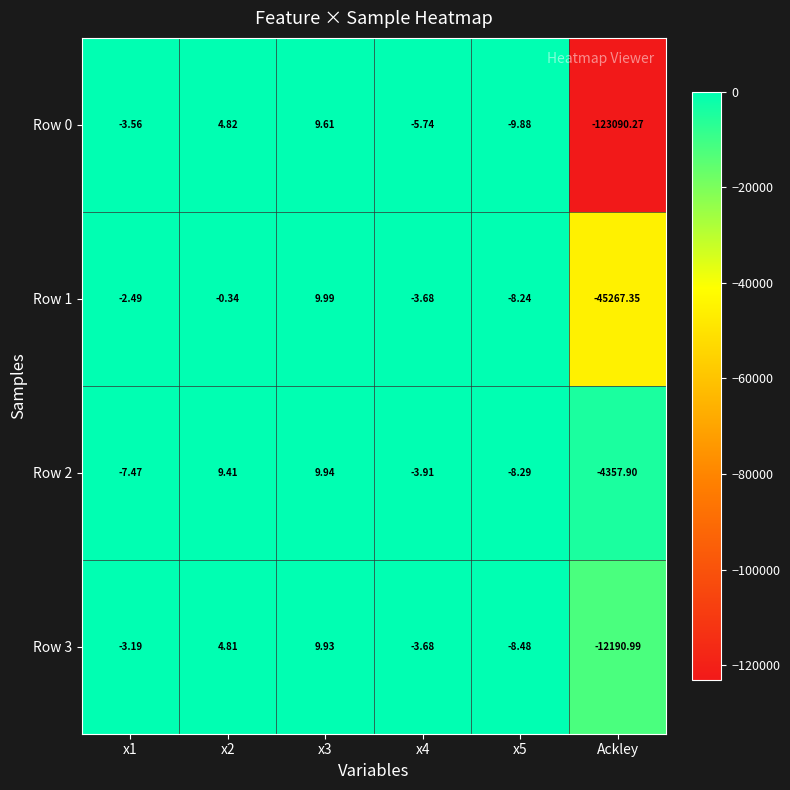

At which category does the chart reach its minimum across all series?

Ackley